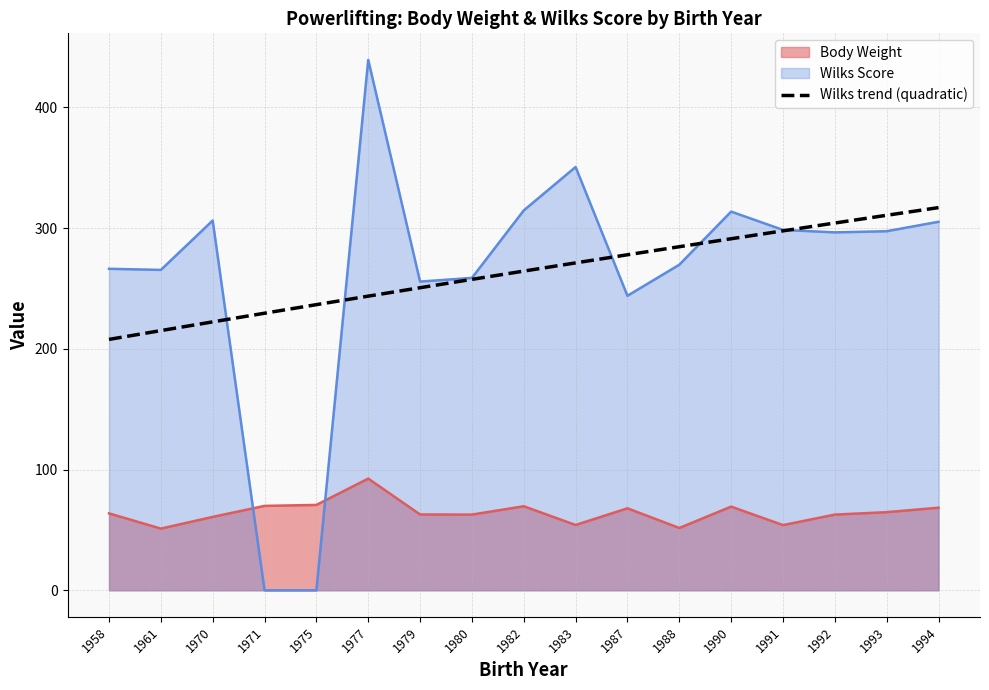

What is the minimum value for Wilks trend (quadratic)?

207.8